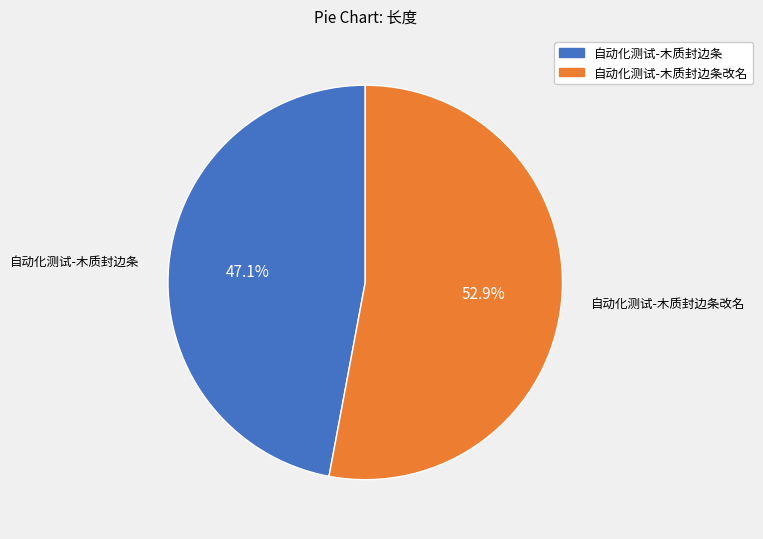

Does any single category account for the majority?

Yes